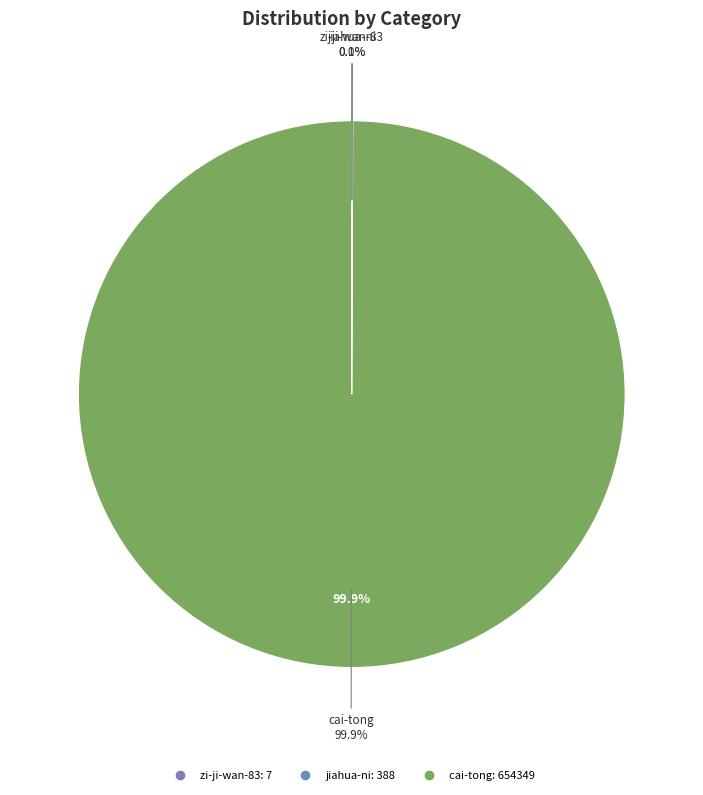

Which category has the smallest portion of the pie?

zi-ji-wan-83